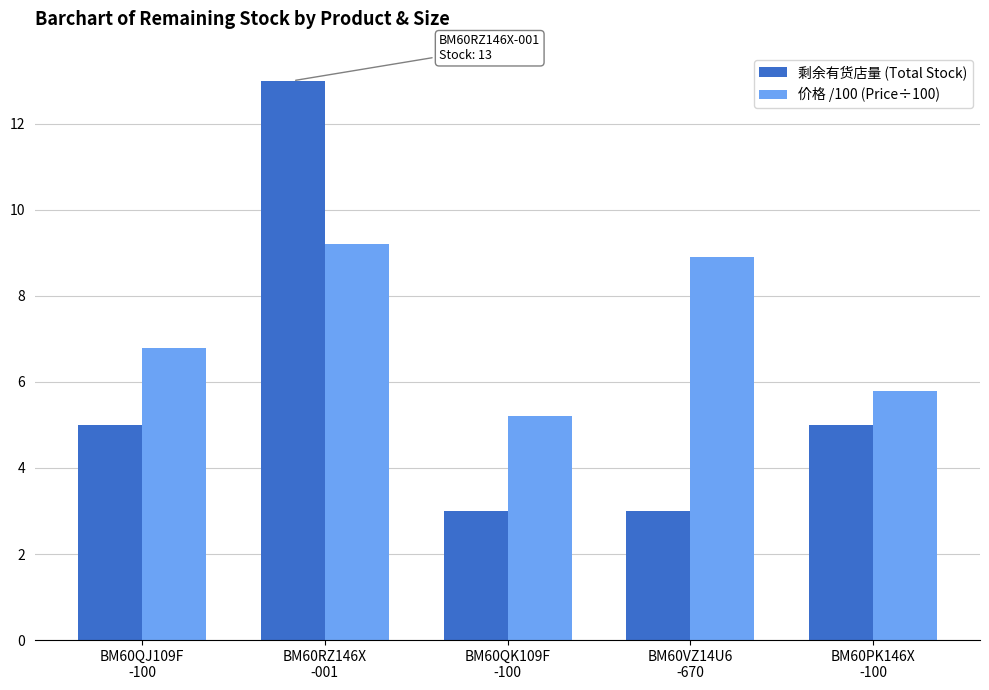

The 价格 /100 (Price÷100) series shows 4.0 at BM60PK146X
-100. True or false?

False